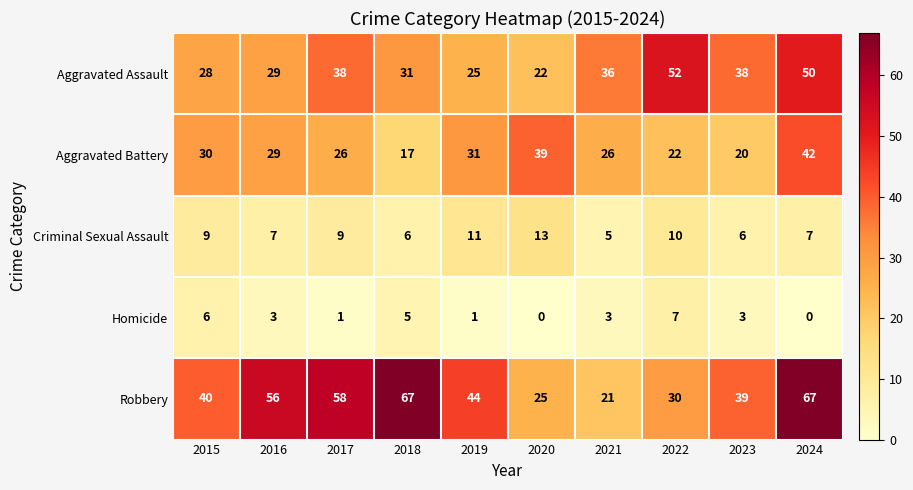

At how many categories does at least one series exceed 48?

5